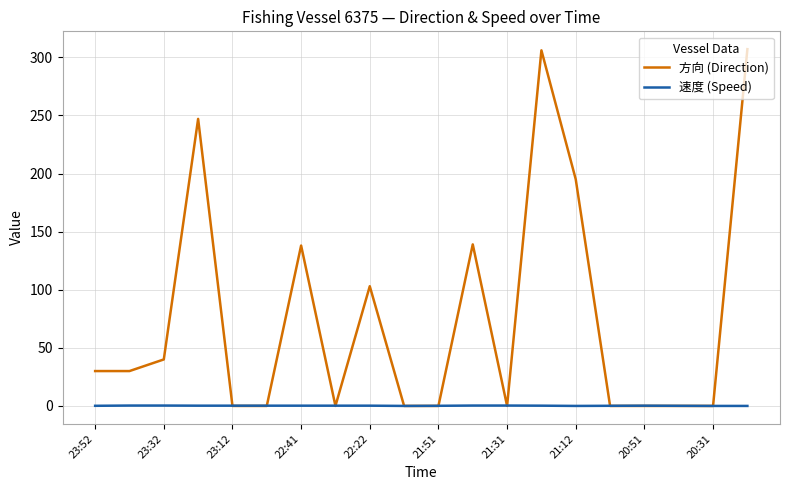

Is this an area chart (filled region under the line)?

No